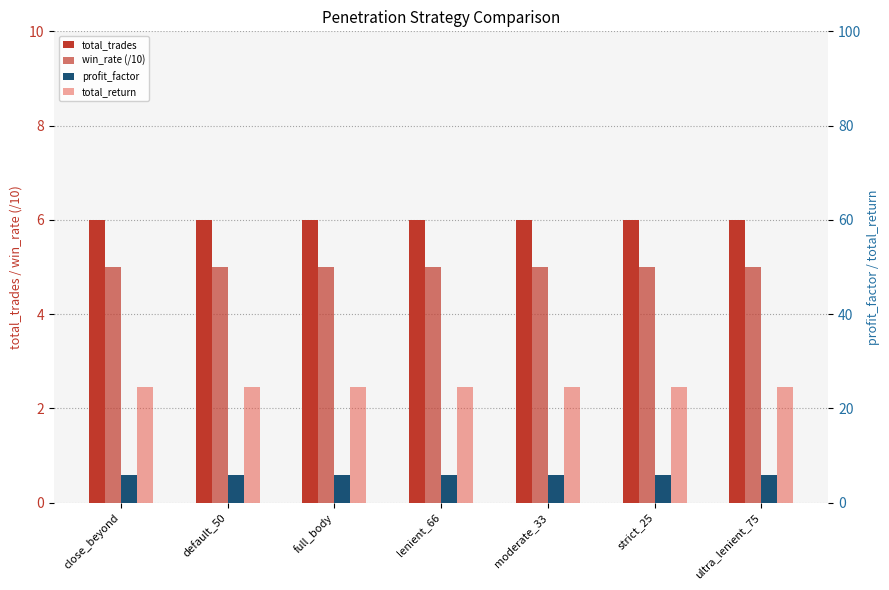

Are the bars horizontal?

No